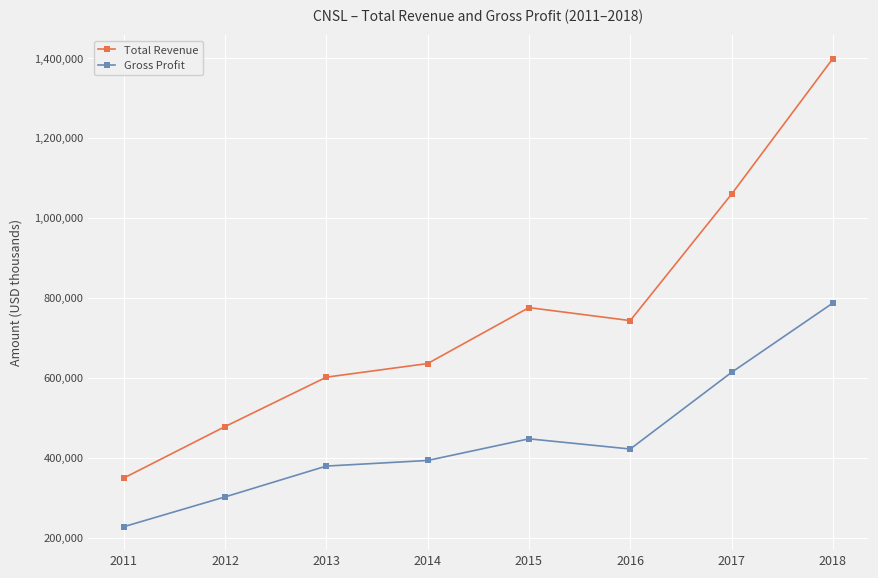

What is the total value across all series at 2013?

980700